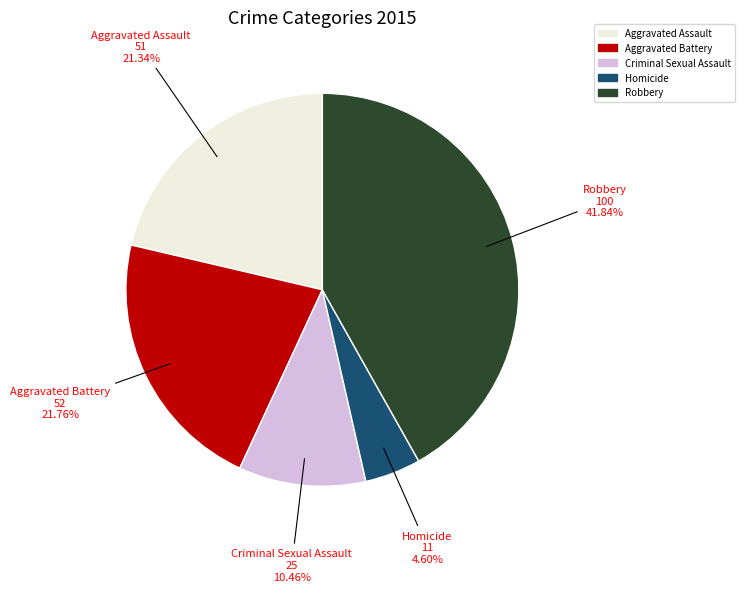

Is there a majority slice in this chart?

No